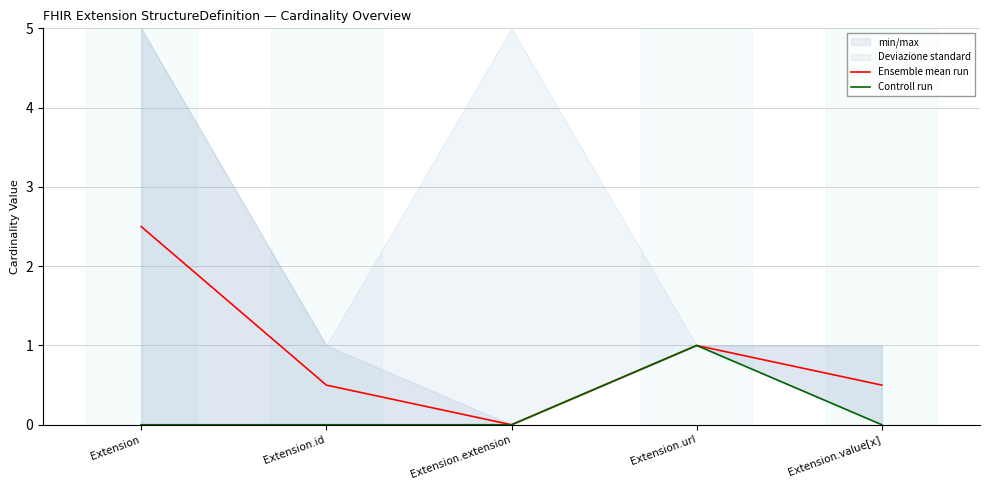

What is the value of the Ensemble mean run point at the 2nd from the left?

0.5